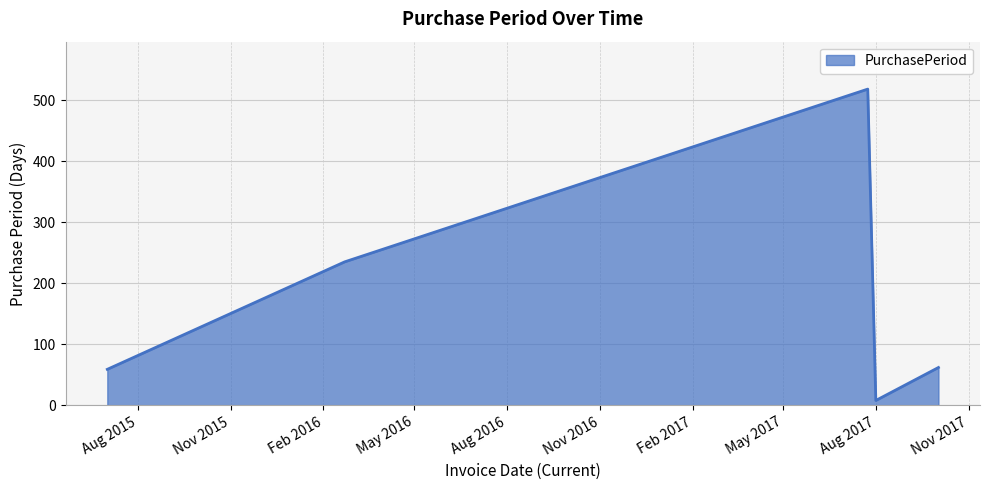

Reading left to right, transcribe all the data shown in this chart.

59	235	518	8	62